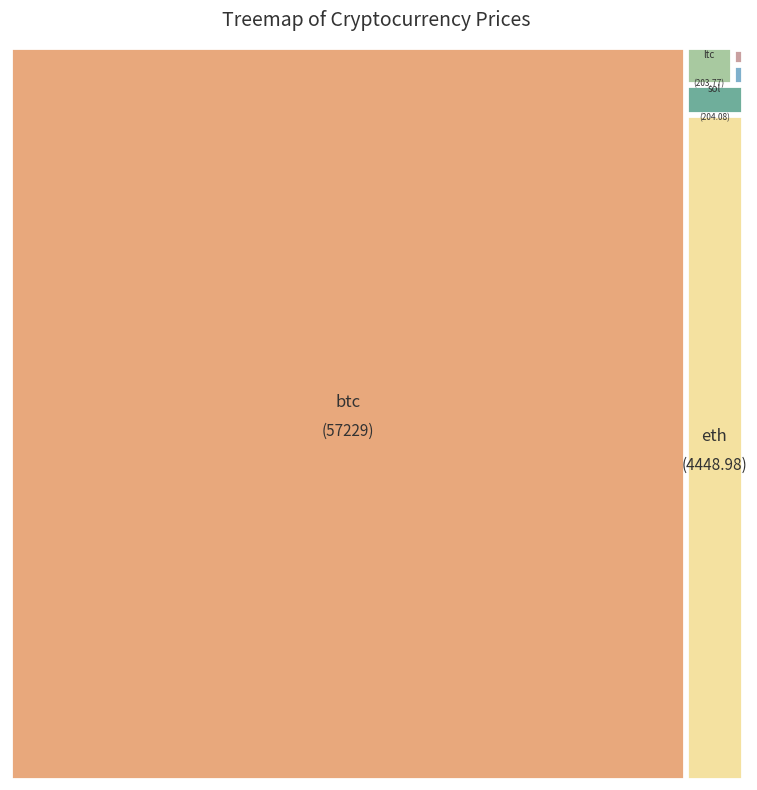

Is there a majority slice in this chart?

Yes